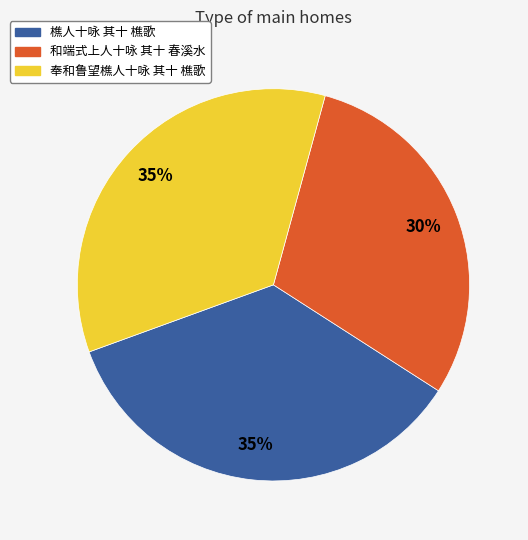

Which category has the smallest portion of the pie?

和端式上人十咏 其十 春溪水